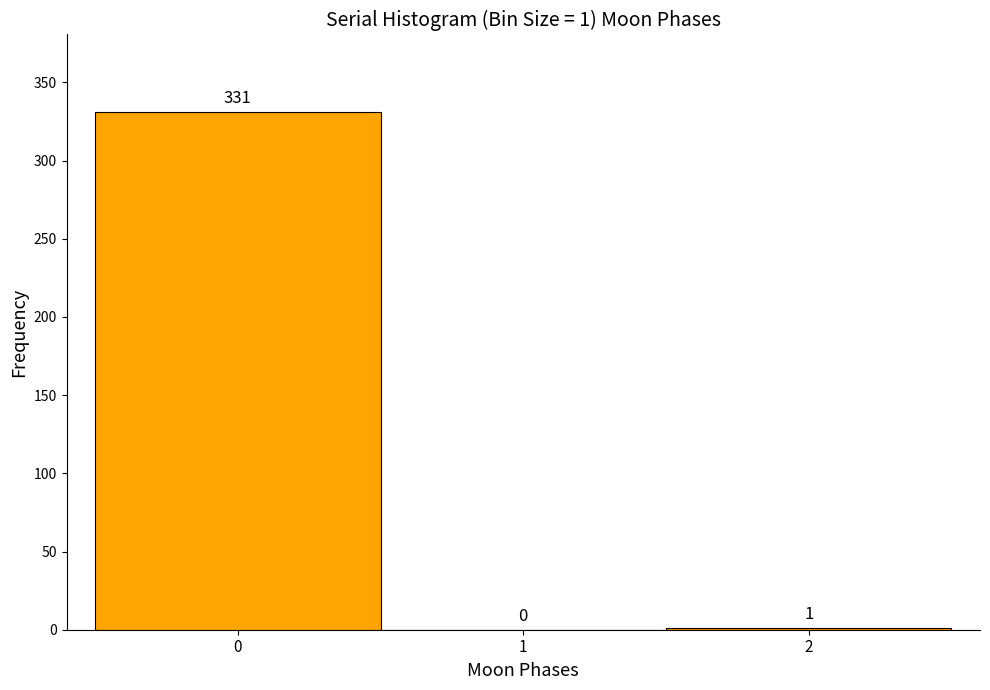

Which range on the x-axis has the tallest bar?

-0.5 to 0.5